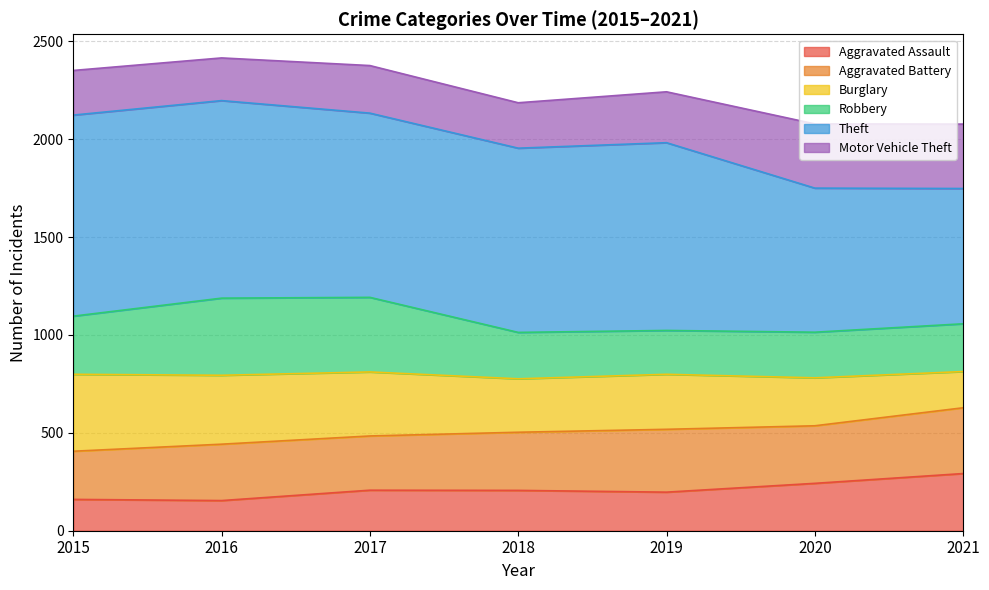

What is the minimum value for Aggravated Assault?

154